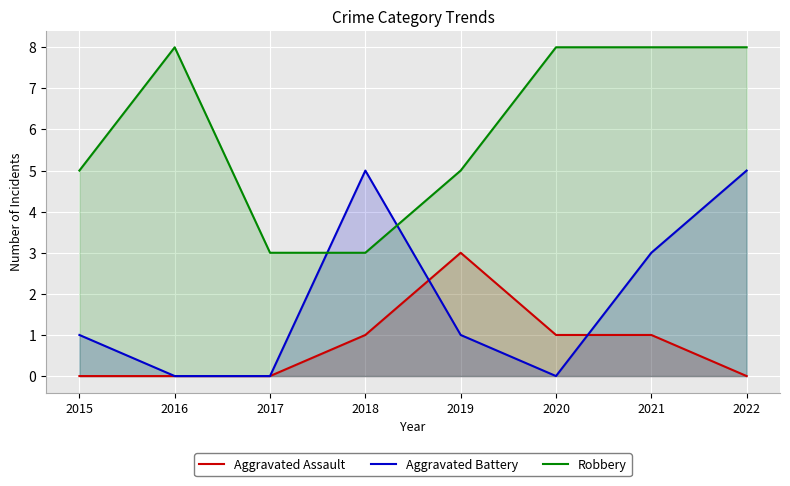

At which label is Robbery closest to 5?

2015